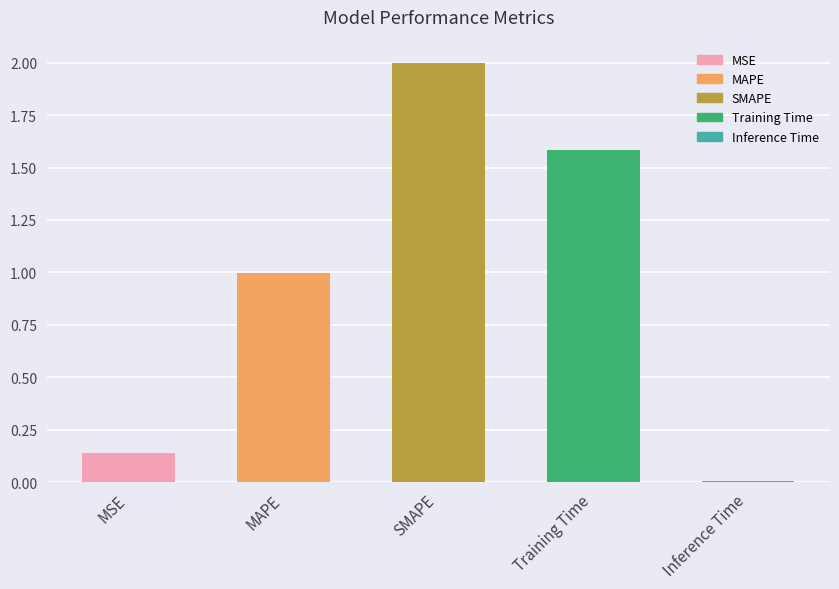

List the labels in order of value, largest first.

SMAPE, Training Time, MAPE, MSE, Inference Time